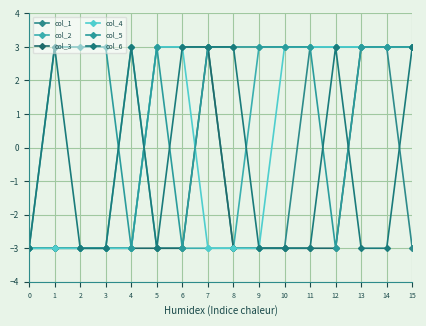

What is the value of the col_6 point at the 1st from the left?

-3